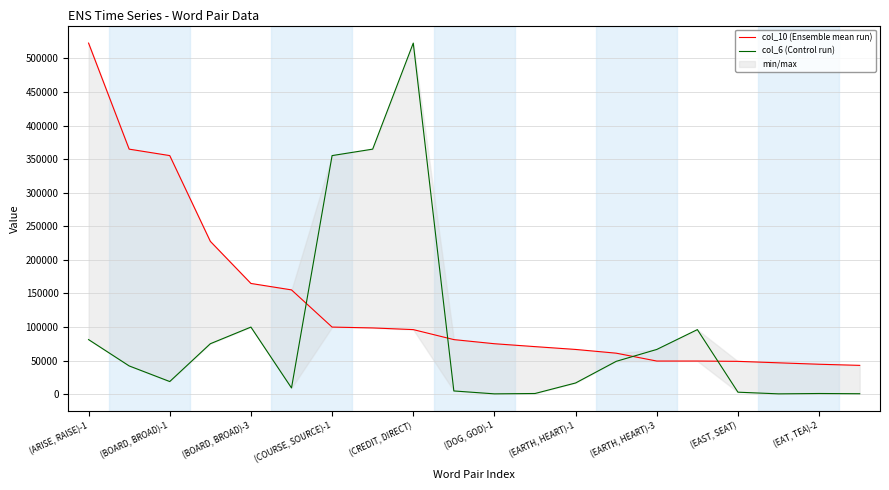

How many data points in col_10 (Ensemble mean run) are above 81225?

9